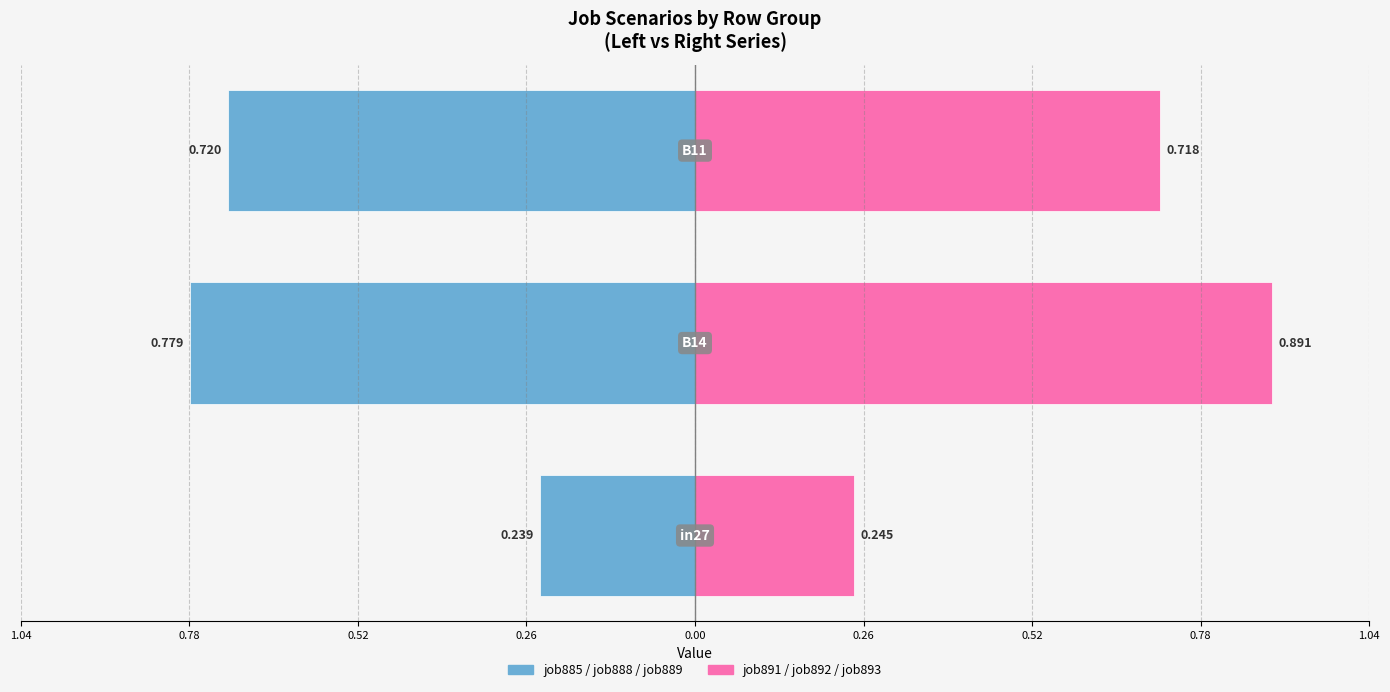

How many groups of bars are there?

3